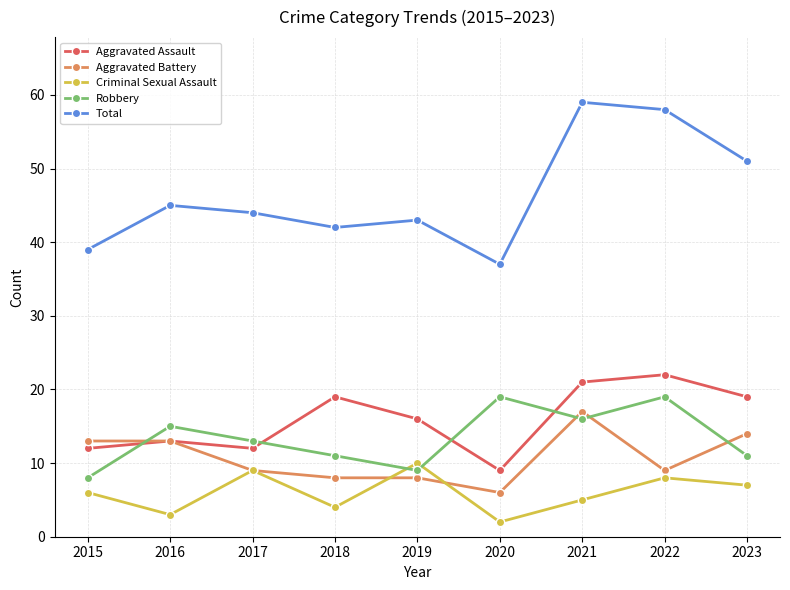

What is the value of the Criminal Sexual Assault point at the 7th from the left?

5